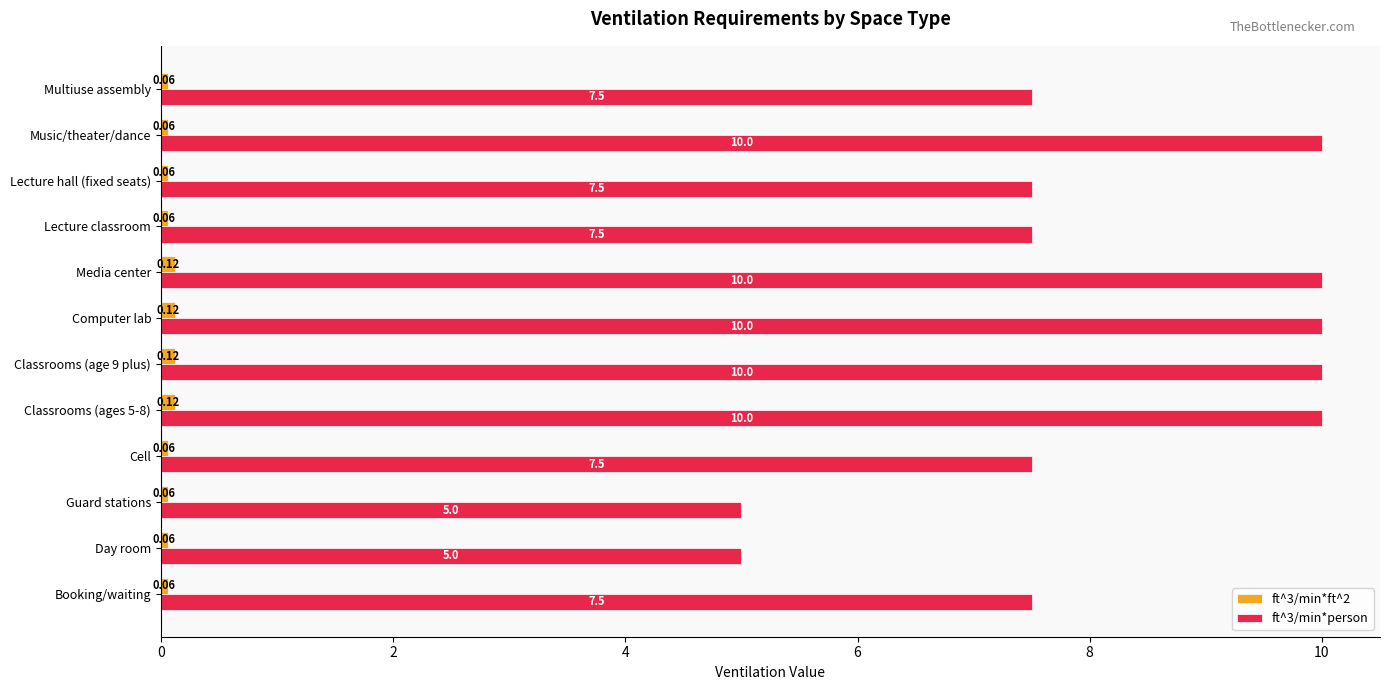

What is the difference between the maximum and minimum values in the ft^3/min*person series?

5.0